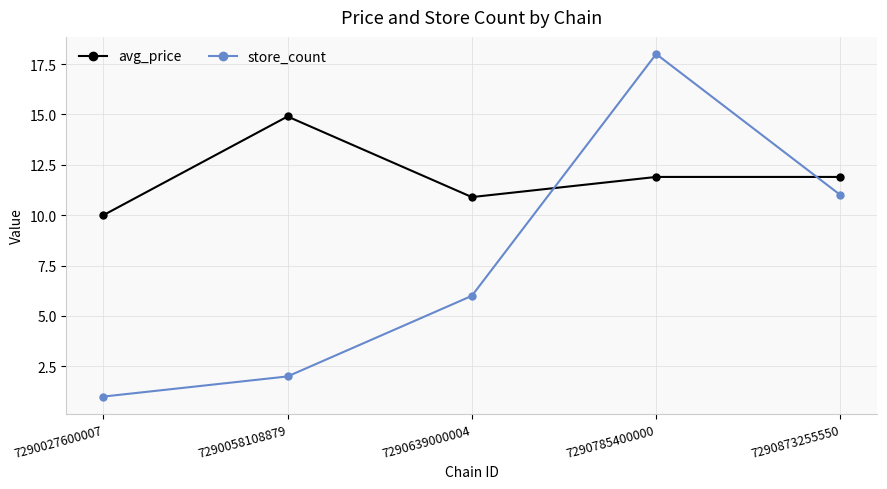

How many lines are shown in the chart?

2